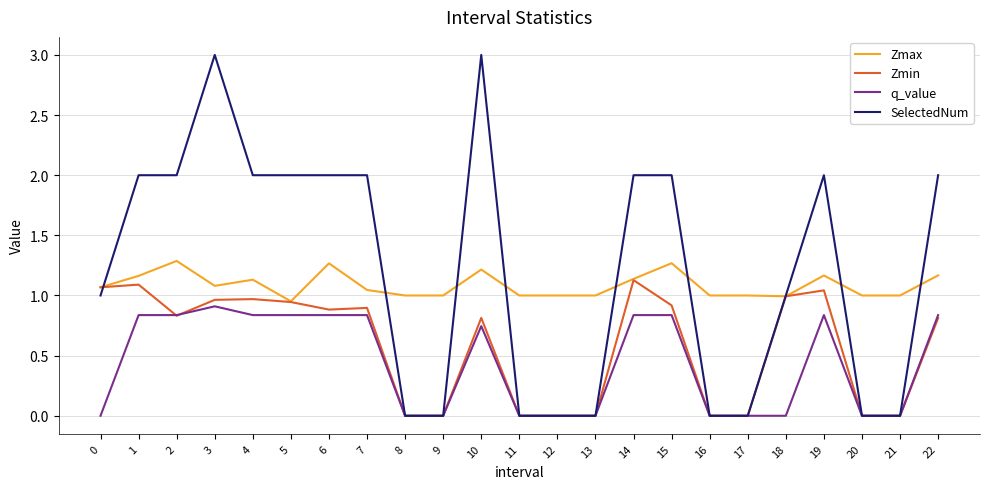

Is the value of q_value at 17 greater than the value of Zmax at 12?

No